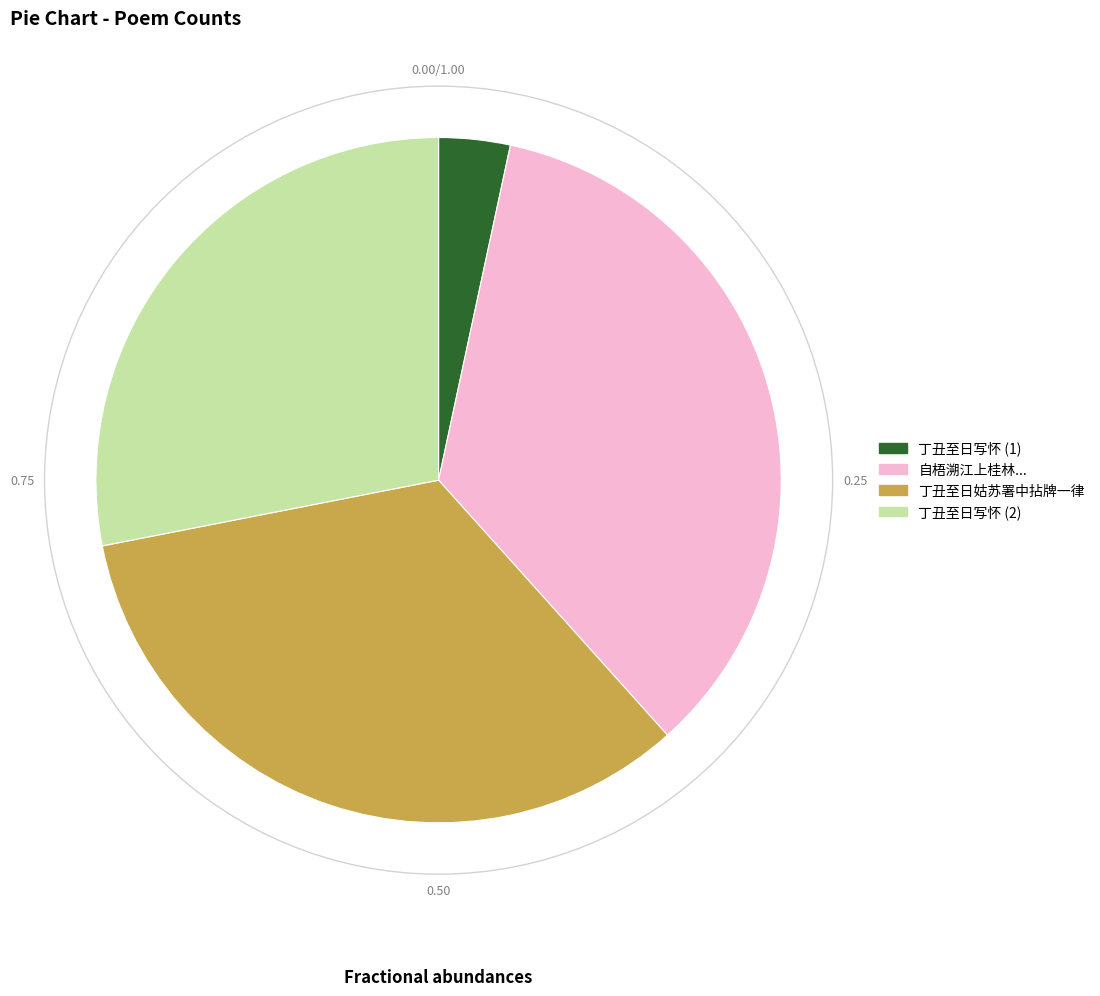

Rank the categories by value from lowest to highest.

丁丑至日写怀 (1), 丁丑至日写怀 (2), 丁丑至日姑苏署中拈牌一律, 自梧溯江上桂林...